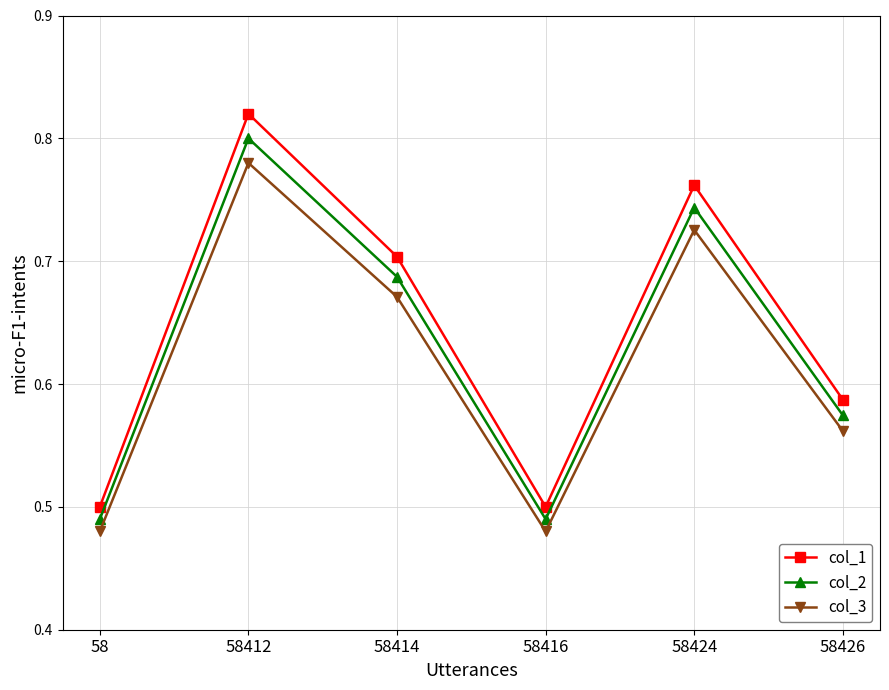

Which series changed the most between 58416 and 58424?

col_1